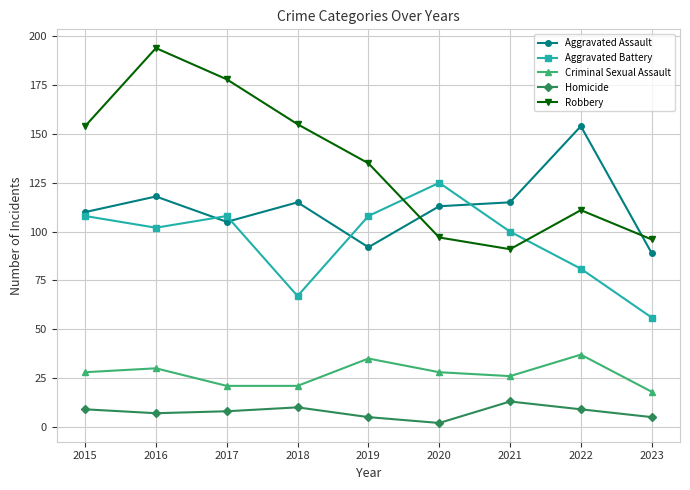

How many data points does each series have?

9